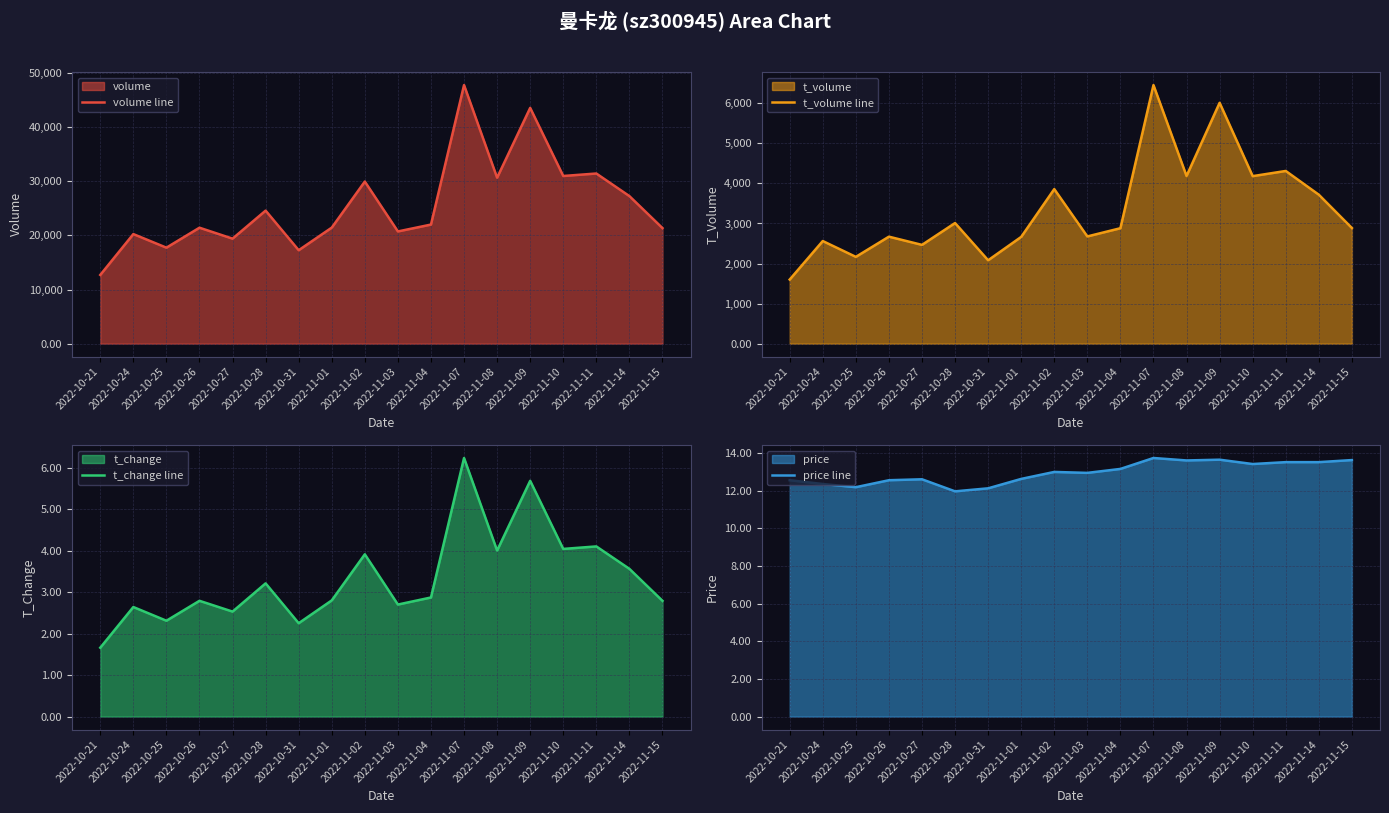

What is the label of the 14th point from the right?

2022-10-27